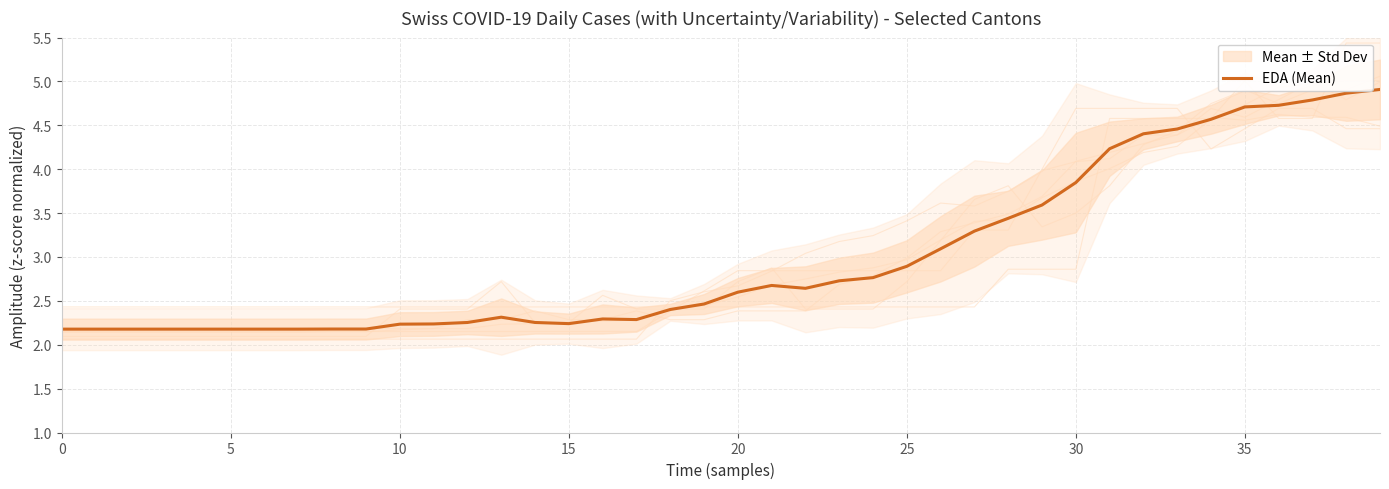

What is the difference between the maximum and minimum values?

2.7